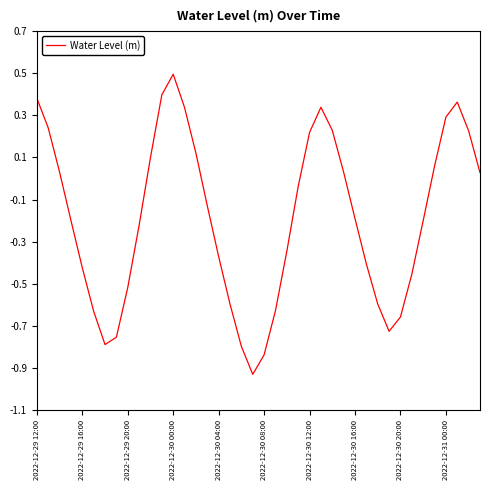

How many categories are shown in the chart?

40